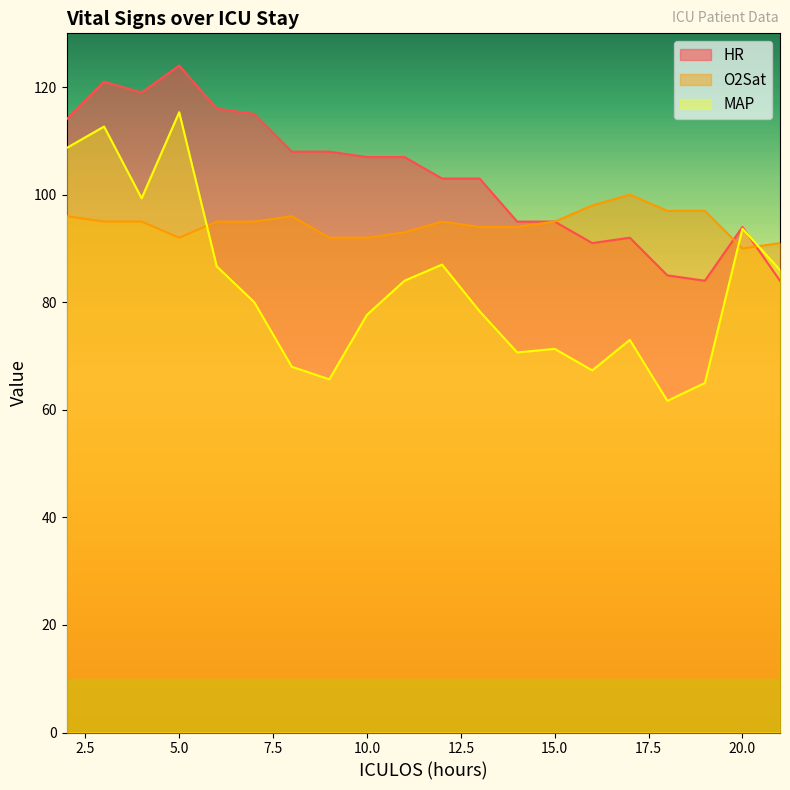

True or false: HR and O2Sat cross at least once.

True